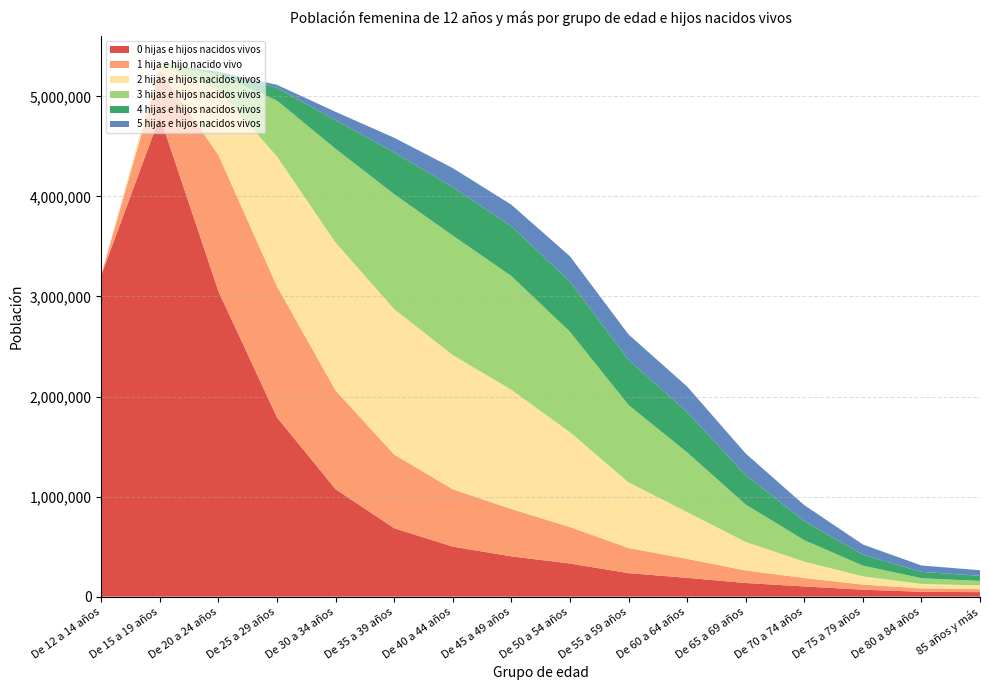

Reading left to right, extract all data points from this chart.

0 hijas e hijos nacidos vivos: 3211118	4798250	3051007	1790624	1073650	683804	499802	402574	331091	234597	187930	136370	102074	69492	48475	44878
1 hija e hijo nacido vivo: 5067	462793	1361912	1309986	986175	736521	573197	472723	364744	251489	189516	125335	84414	50968	33441	29796
2 hijas e hijos nacidos vivos: 1414	63362	652360	1297334	1477326	1453403	1340871	1191992	947864	656025	467413	284529	163601	82266	45362	37059
3 hijas e hijos nacidos vivos: 598	6268	152668	559591	938011	1148340	1194304	1137073	1003333	773172	597033	374440	214331	107471	57401	45395
4 hijas e hijos nacidos vivos: 108	1045	23517	127951	285872	417131	483442	496639	503990	451274	403742	294766	190686	109278	62870	51261
5 hijas e hijos nacidos vivos: 0	316	3788	29088	83830	146737	191123	215807	250561	253963	254497	214986	159920	102031	63976	55671